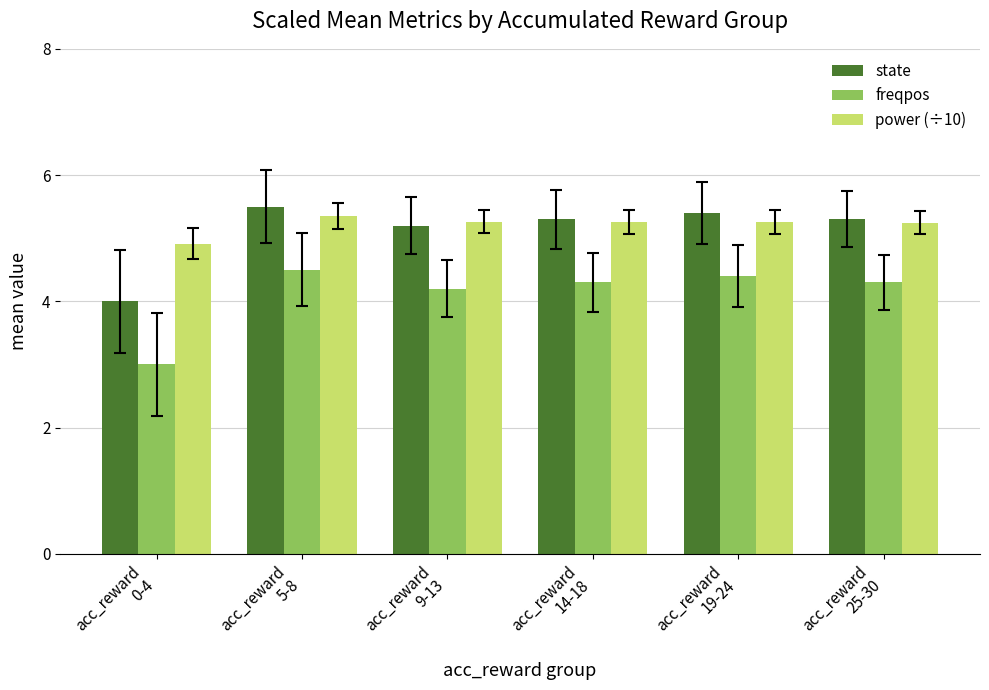

What are all the series names shown in the legend?

state, freqpos, power (÷10)